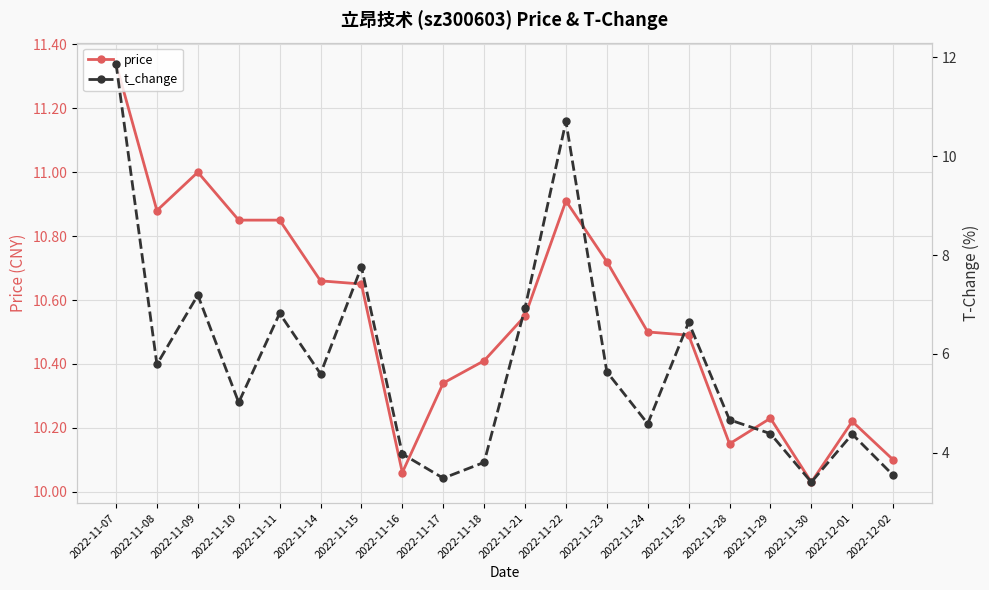

Which series has the largest total across all categories?

price